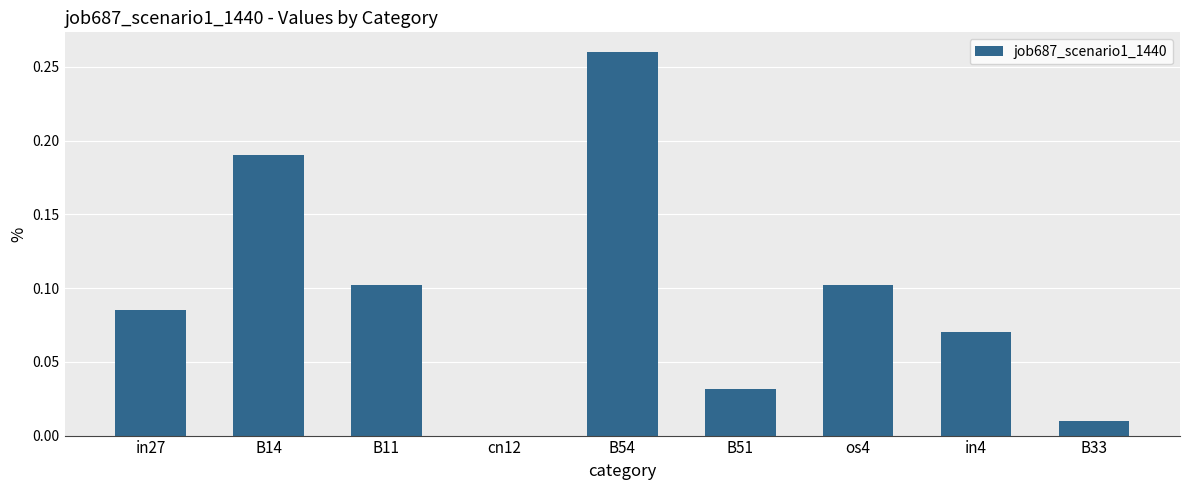

The chart shows a value of 0.1 at cn12. True or false?

False